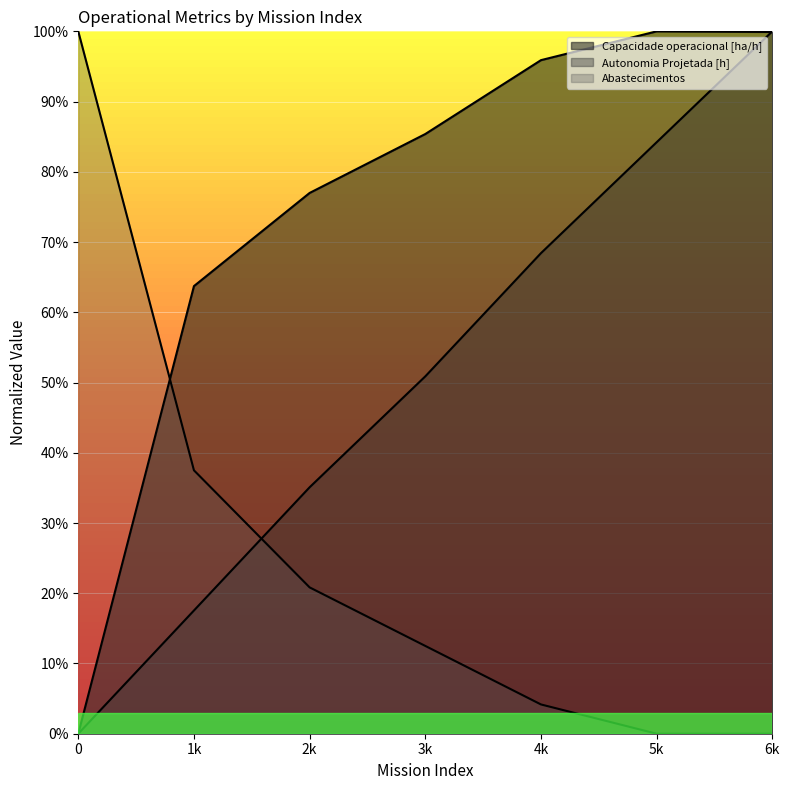

Is it true that Capacidade operacional [ha/h] equals 0.9 at 1k?

False